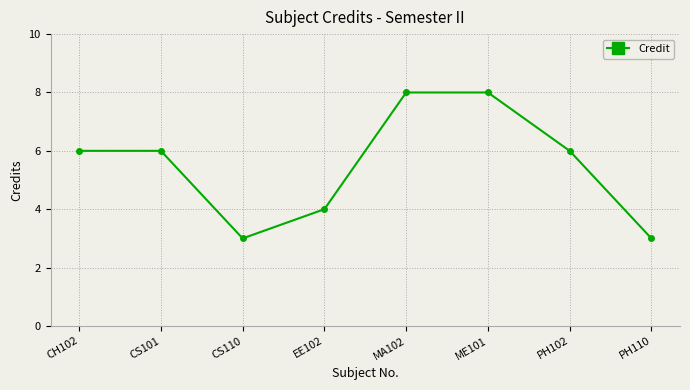

What is the change in value from CS101 to CS110?

-3